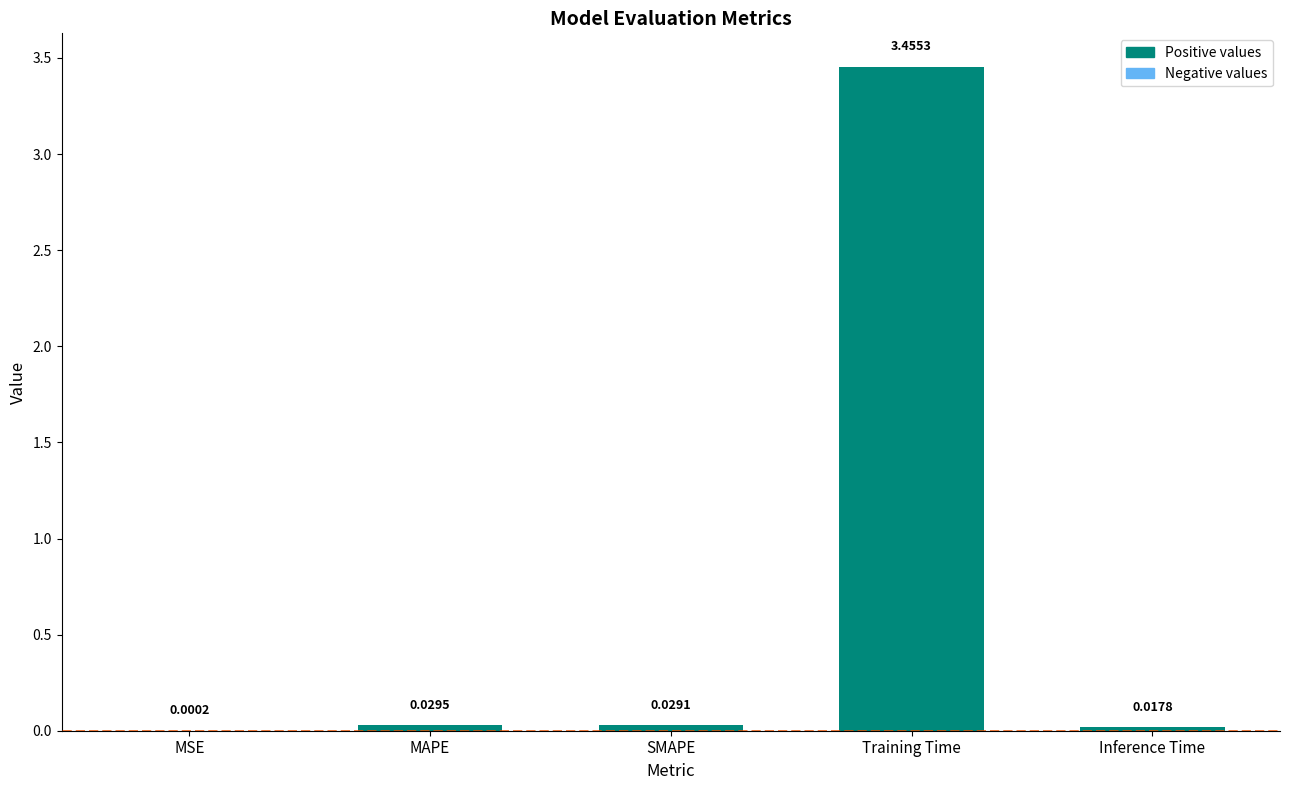

Where is the data nearest to the value 1?

MAPE